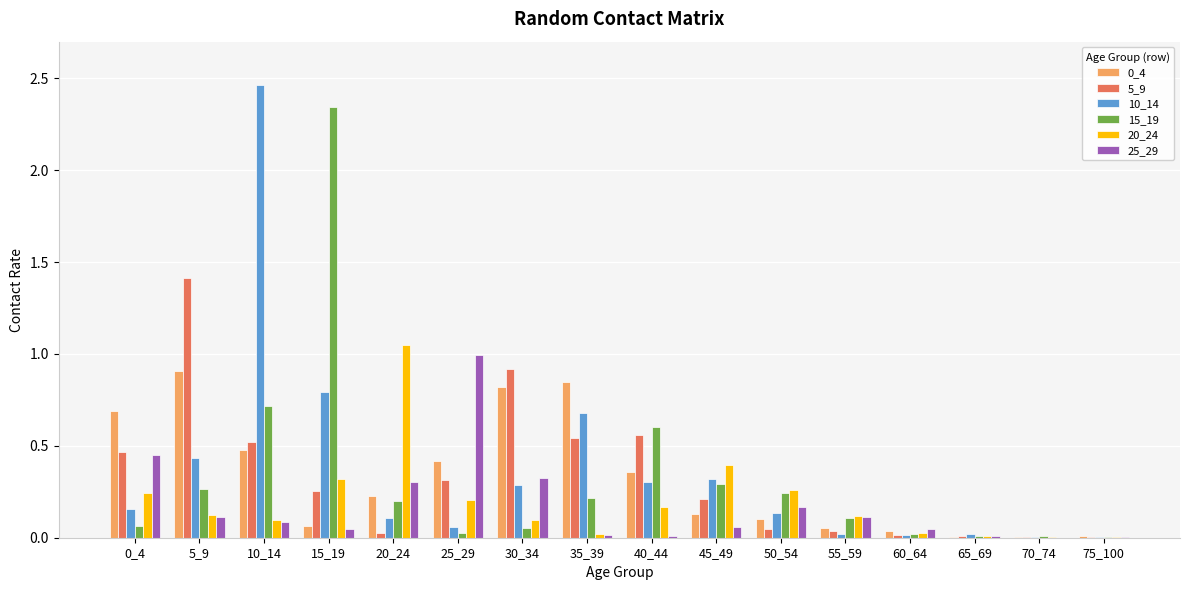

How many distinct data groups are displayed?

6